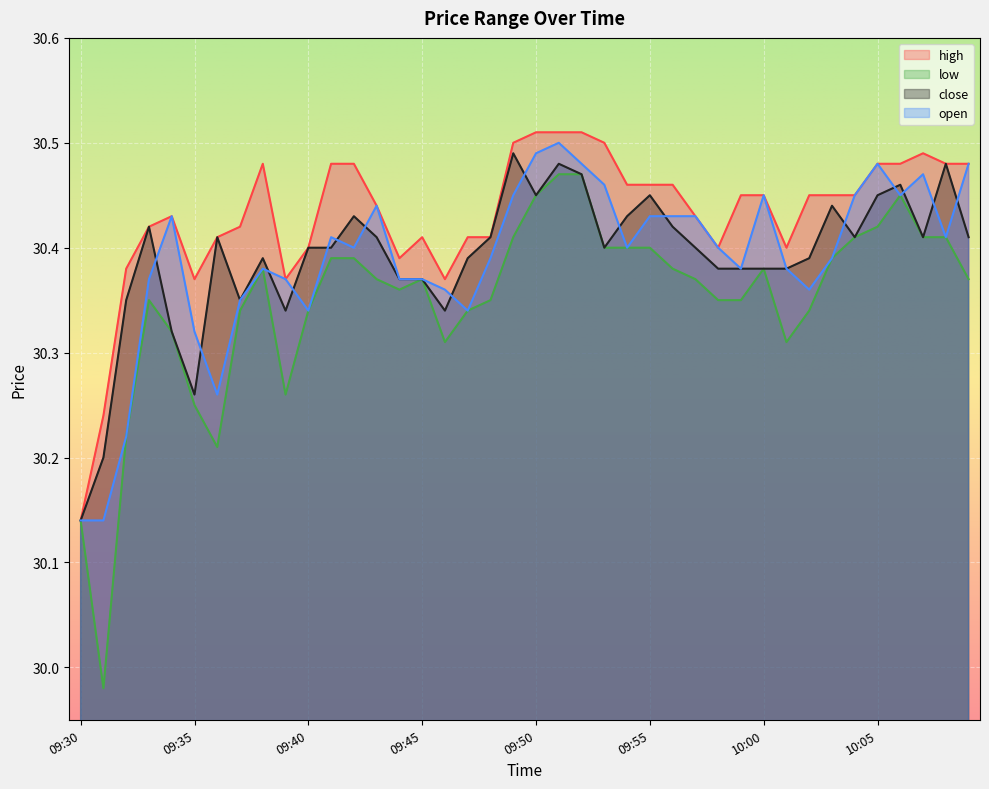

How many interior local valleys does the high series have?

6